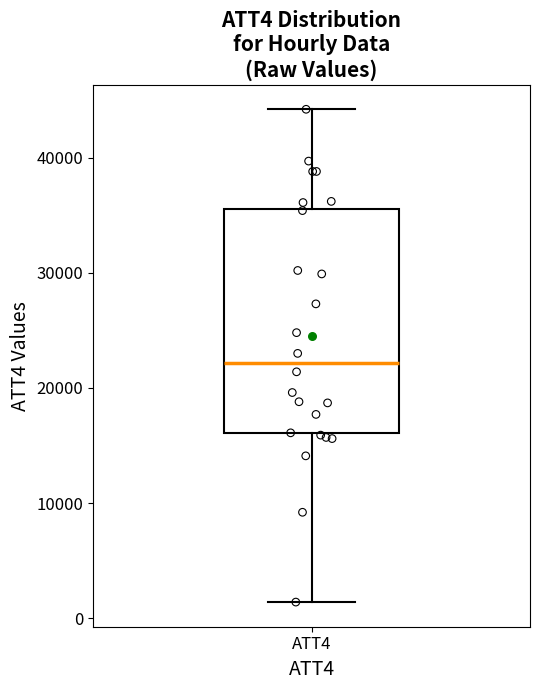

Where does the median line of the box for ATT4 sit on the y-axis? The values are not printed on the chart, so give them approximately, as read against the axis.

22000